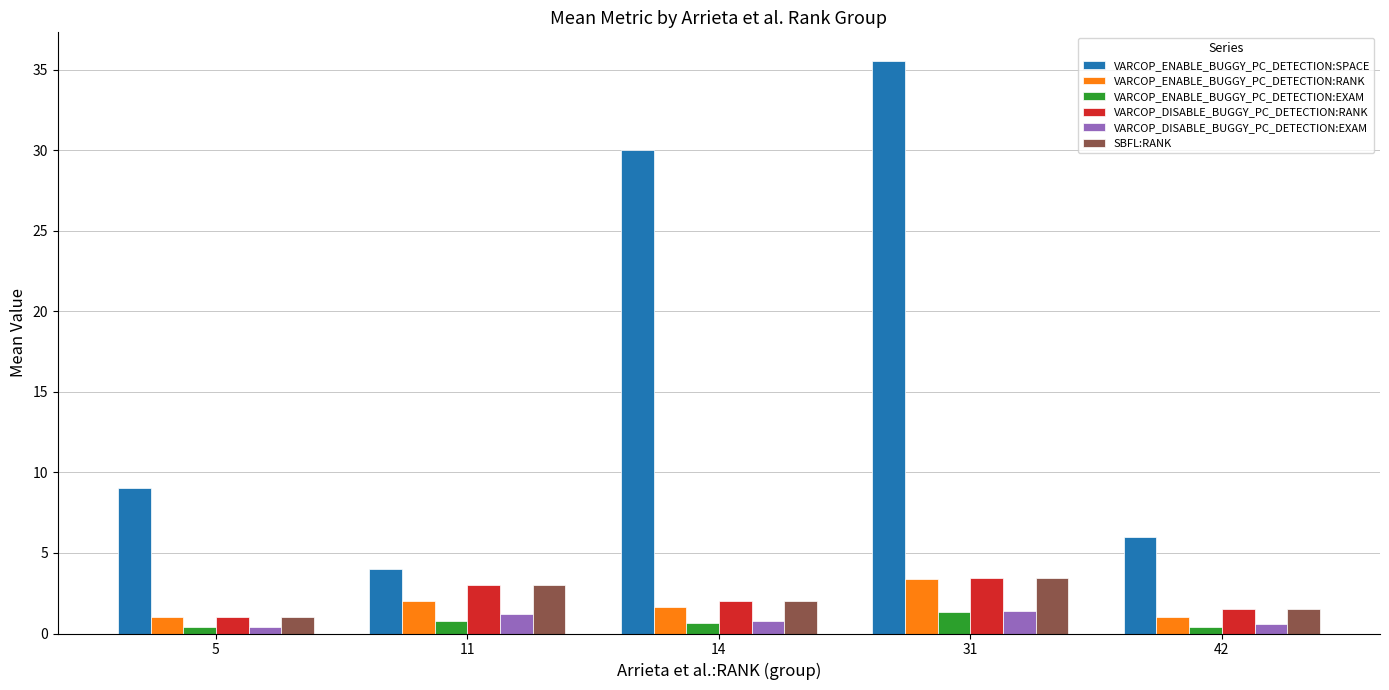

What is the difference between the VARCOP_DISABLE_BUGGY_PC_DETECTION:EXAM values at 42 and 31?

0.8